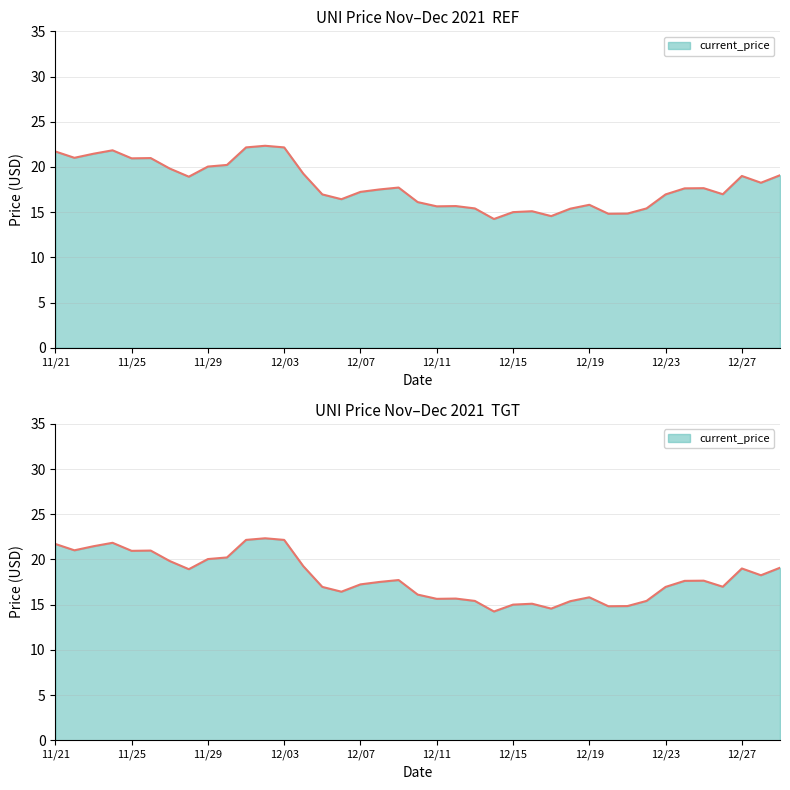

What is the sum of the values at 12/11 and 11/25?

36.6